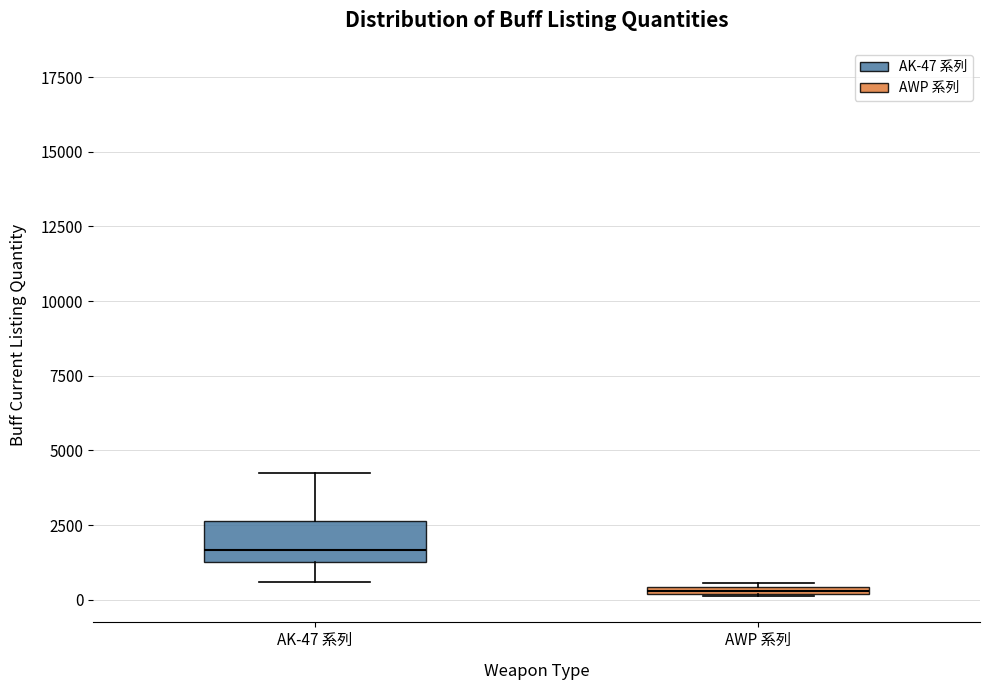

Which box has the lowest median line?

AWP 系列